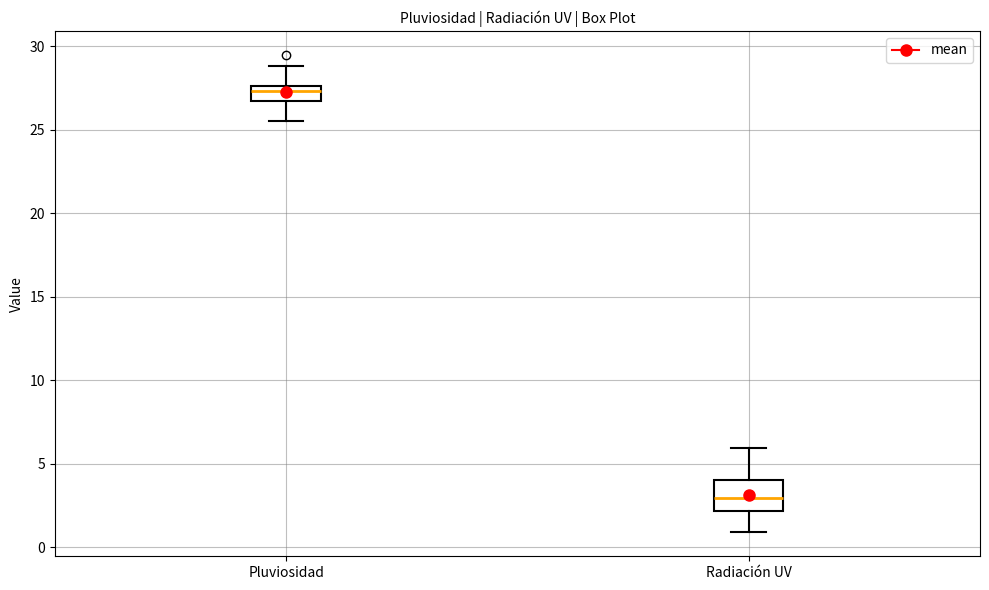

Which box is the tallest, from its lower edge to its upper edge?

Radiación UV